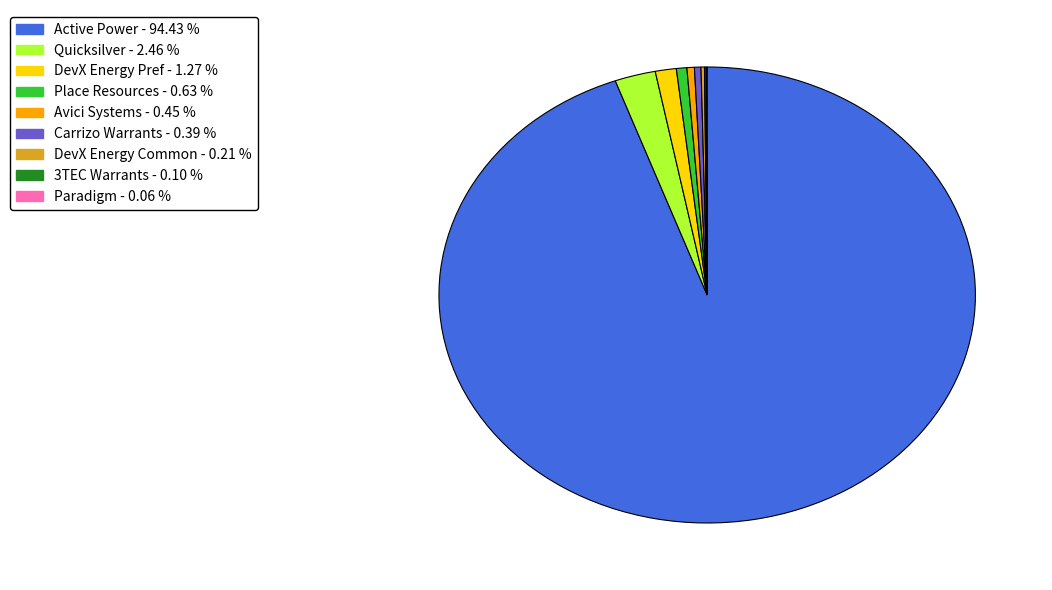

Is there a majority slice in this chart?

Yes